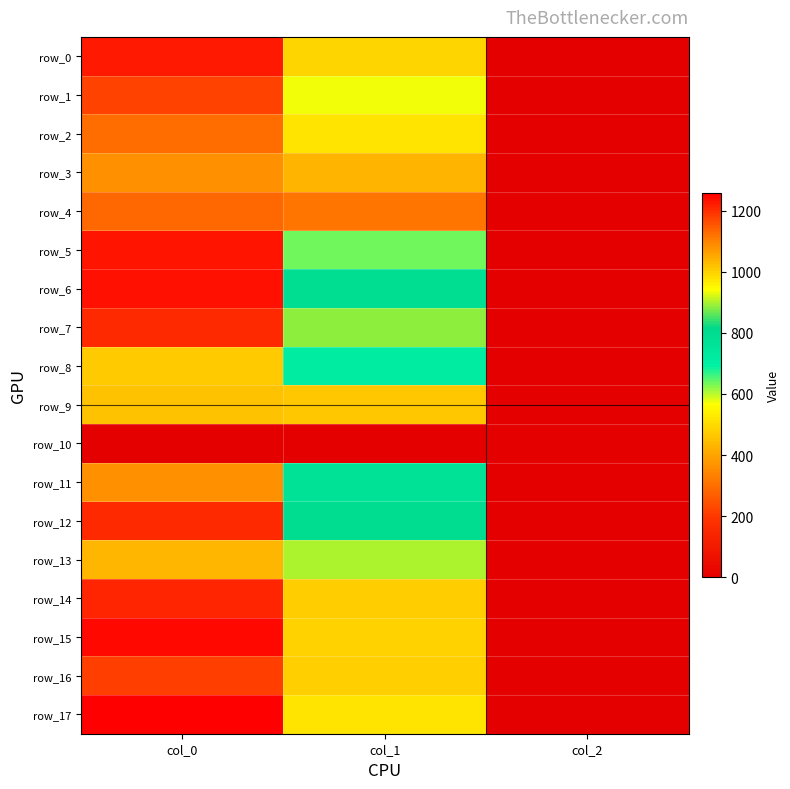

What is the maximum value for row_6?

1233.3